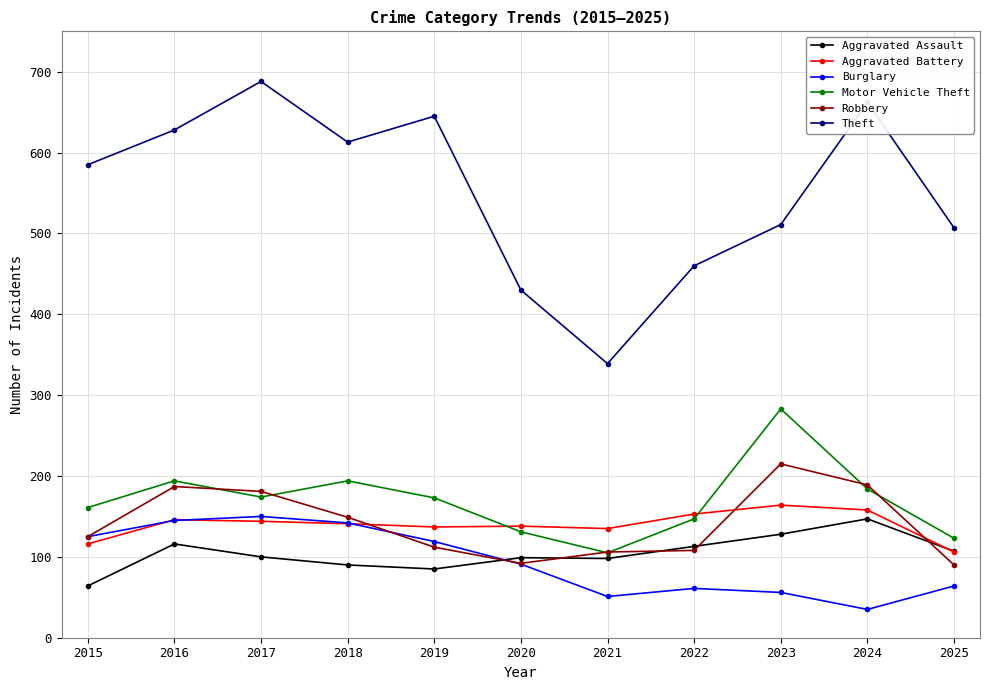

What are all the series names shown in the legend?

Aggravated Assault, Aggravated Battery, Burglary, Motor Vehicle Theft, Robbery, Theft